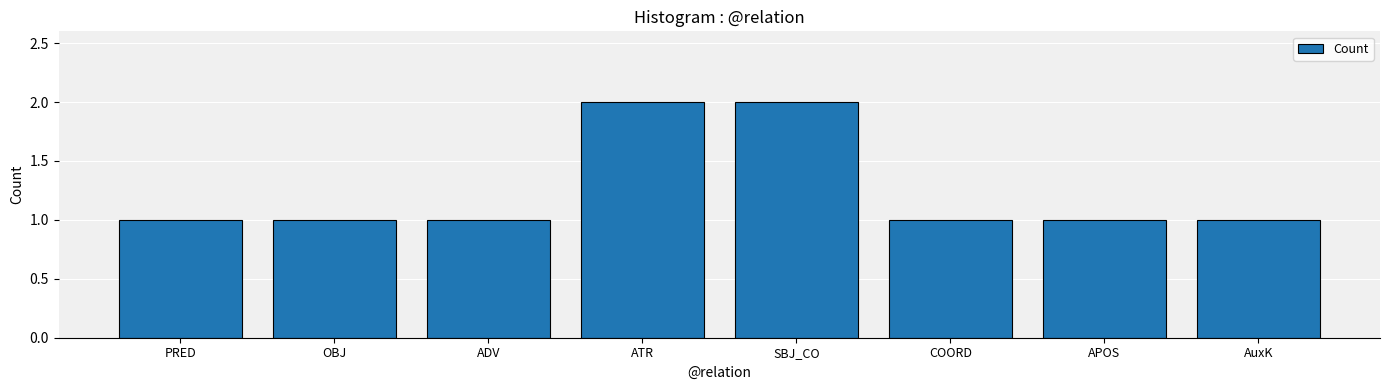

Approximately how many times larger is the value at PRED compared to OBJ?

1.0